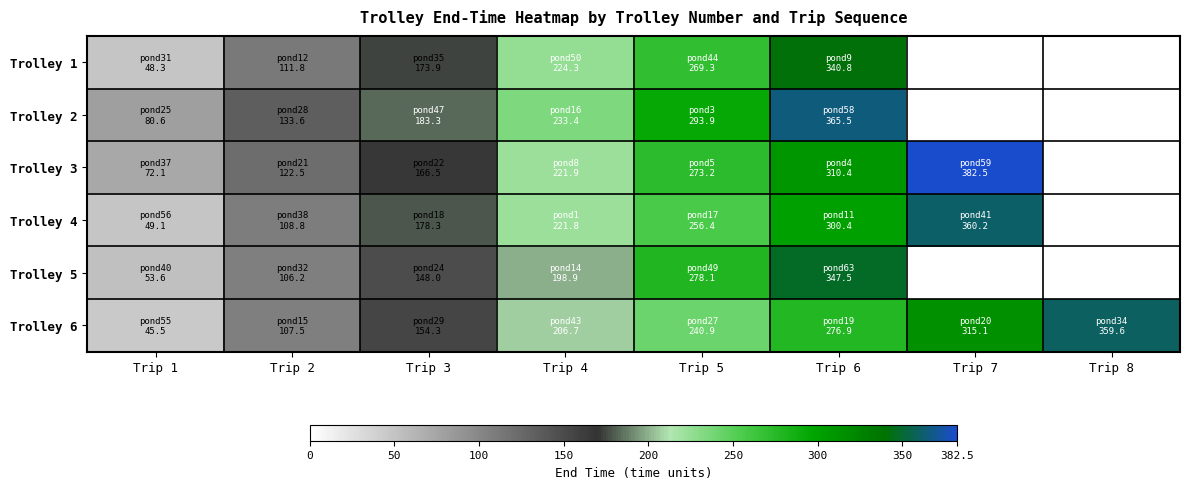

What is the difference between the second highest and second lowest values in the Trolley 6 series?

207.6